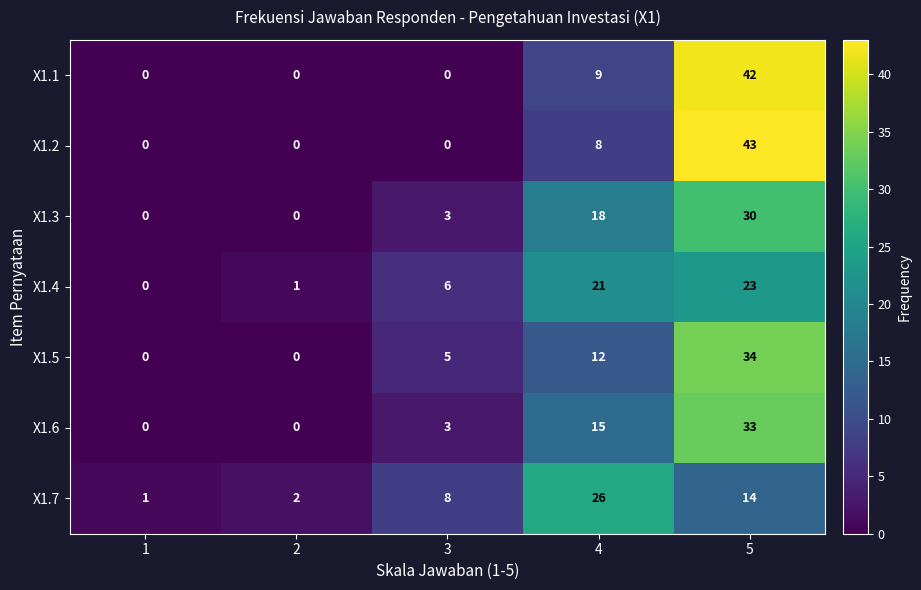

Read the X1.5 value at 5.

34